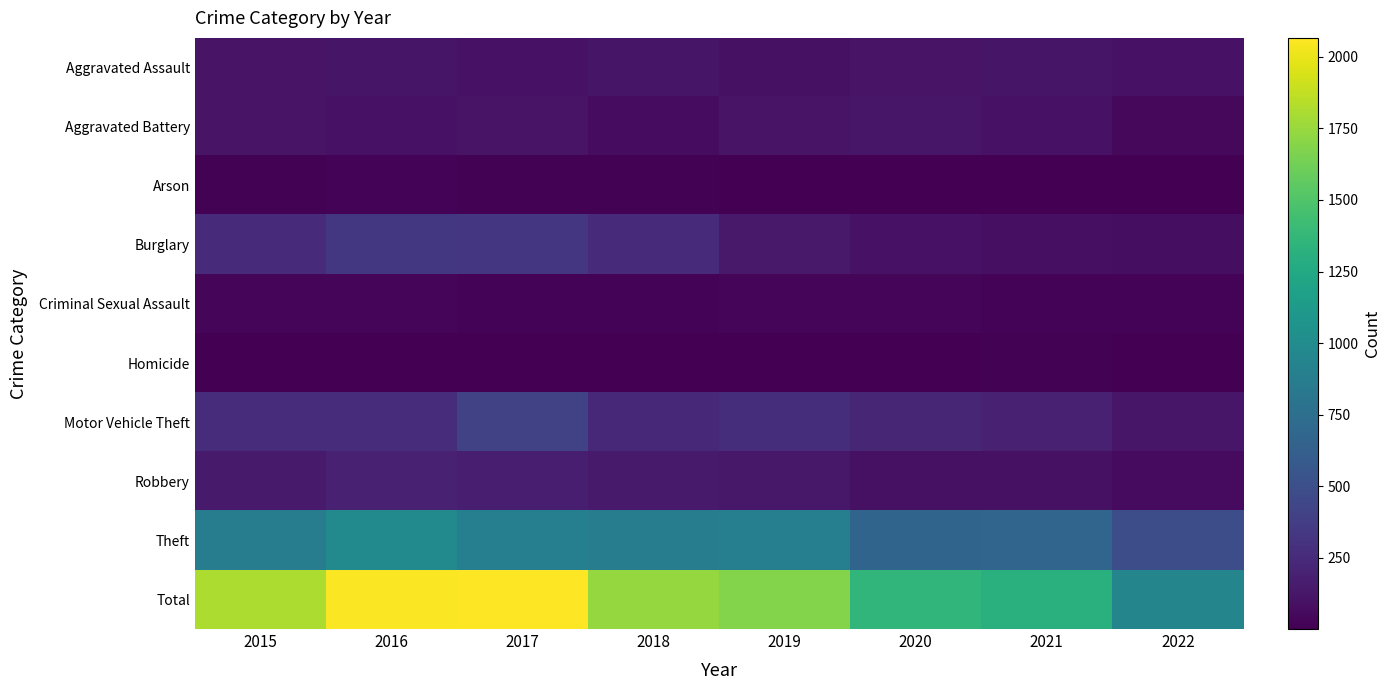

Which series has the largest range (max minus min)?

Total